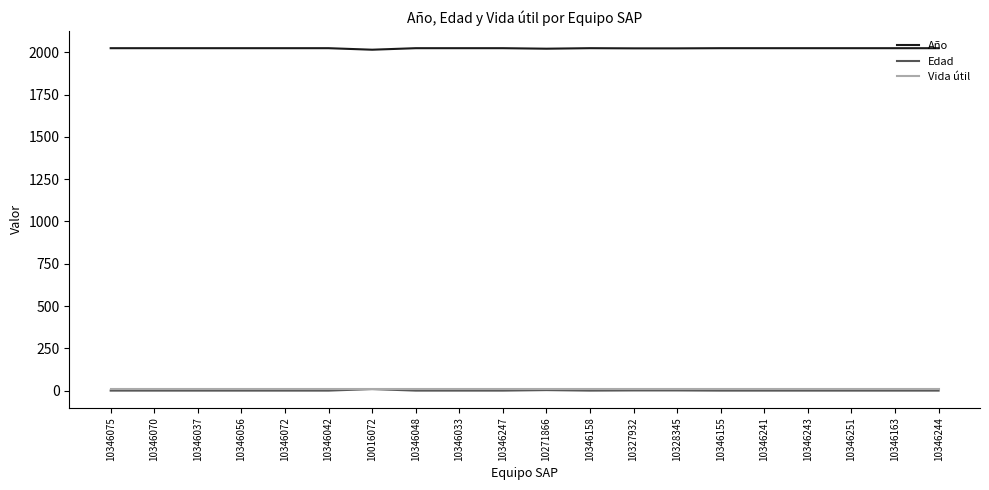

True or false: Edad and Año intersect in this chart.

False